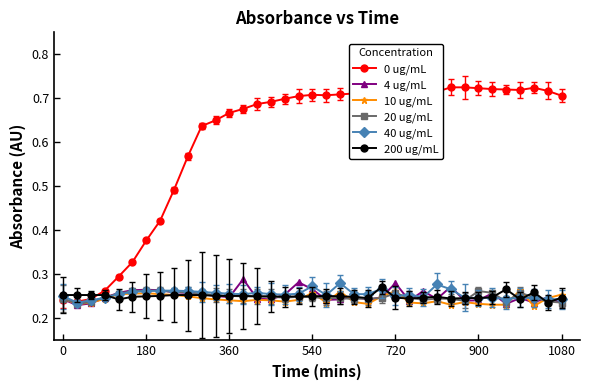

True or false: 20 ug/mL has more than 0 points higher than both neighbors.

True